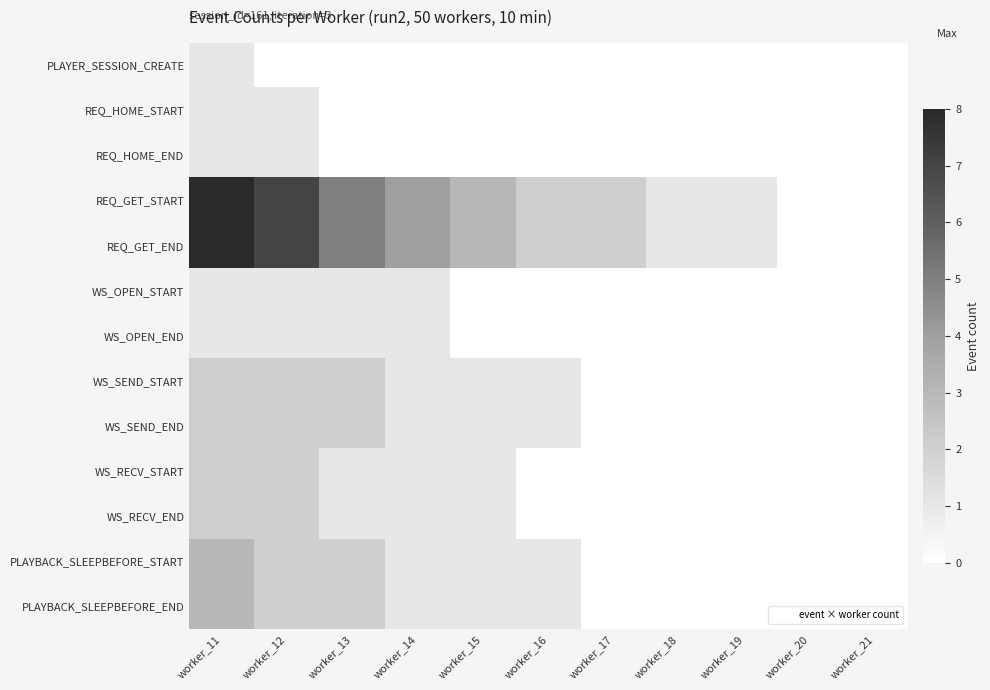

At which category is the sum across all series the highest?

worker_11